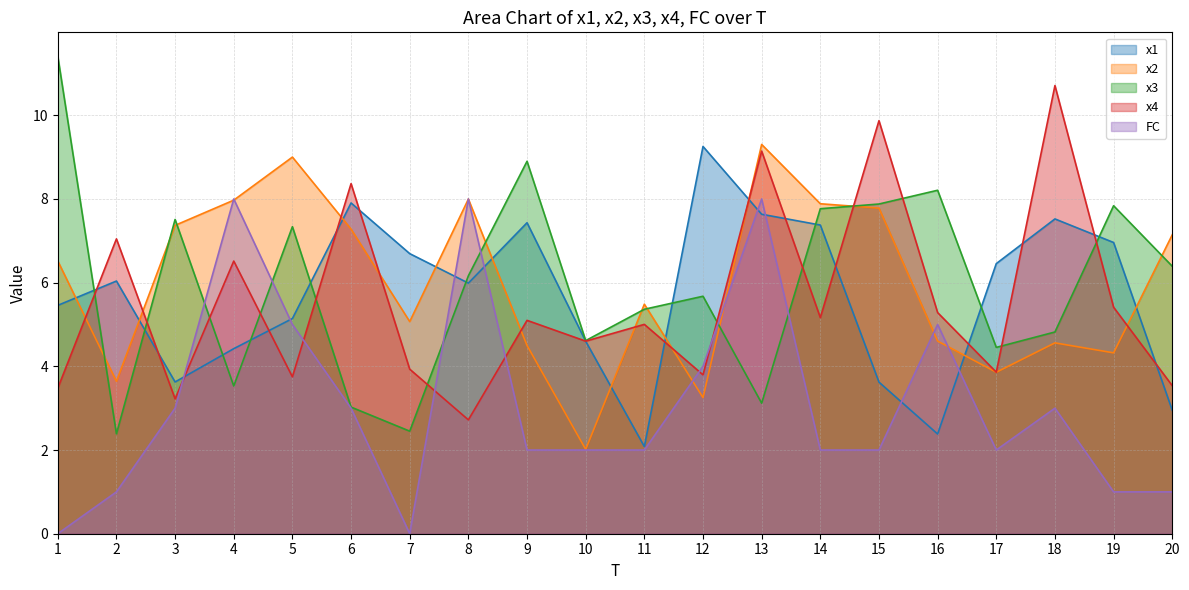

Which series changed the most between 4 and 16?

x3